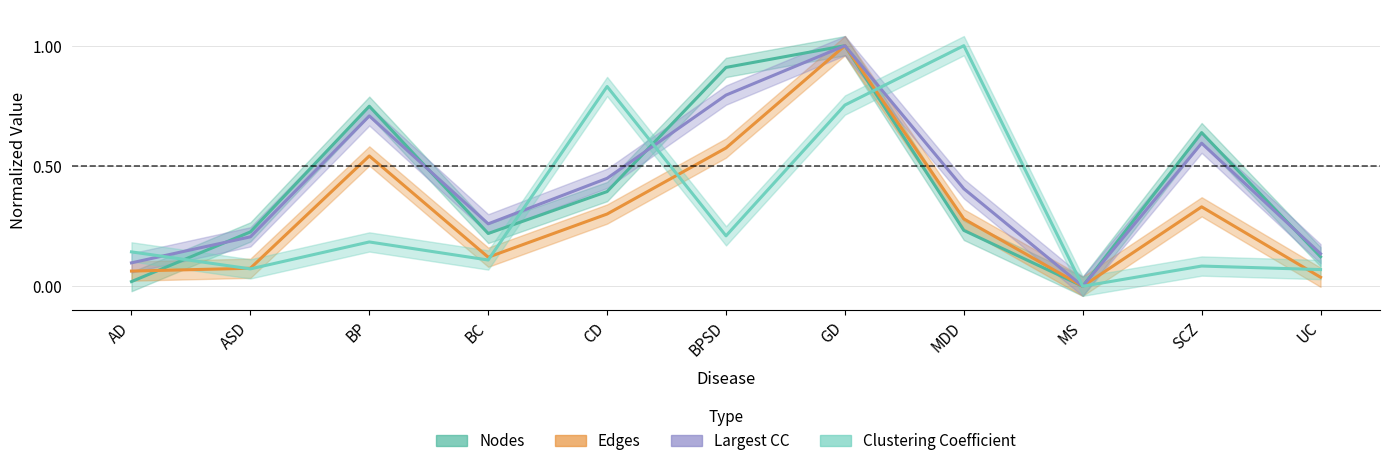

What position from the right is CD?

7